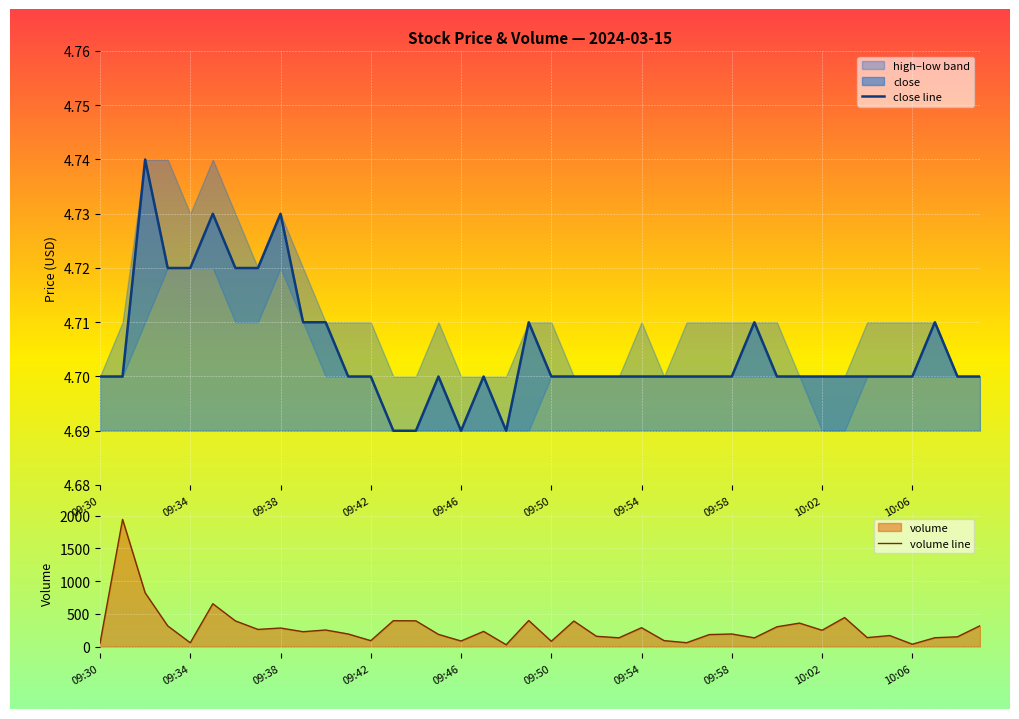

Which series has the largest range (max minus min)?

volume line